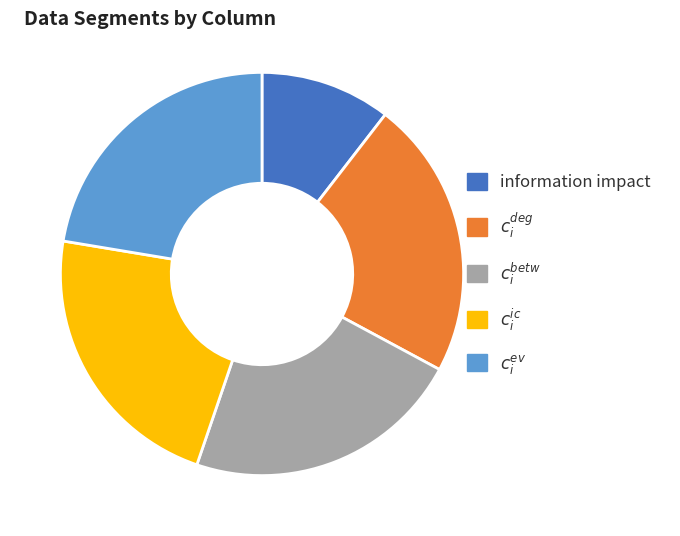

Does $c_i^{ev}$ represent more than half of the total?

No